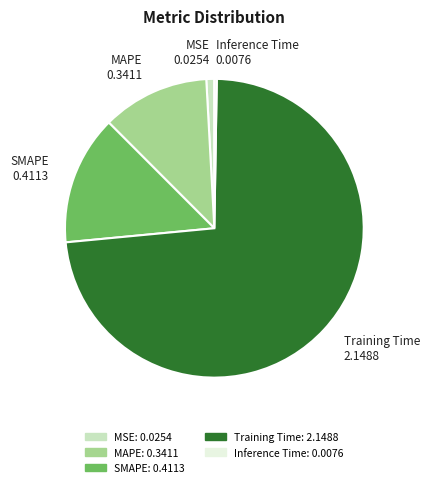

Is there any slice that represents more than half of the pie?

Yes